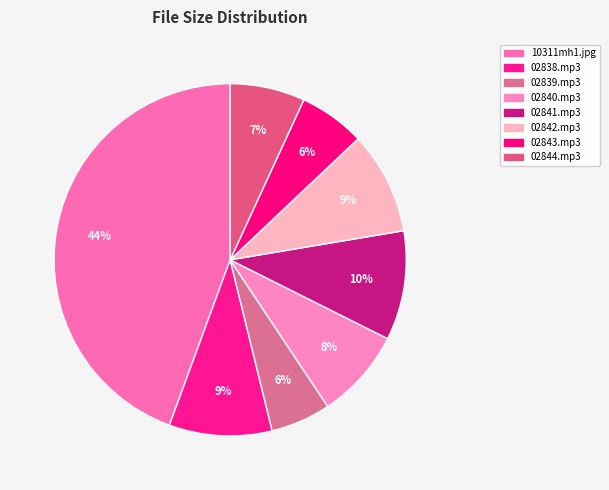

Count the number of slices in the pie.

8